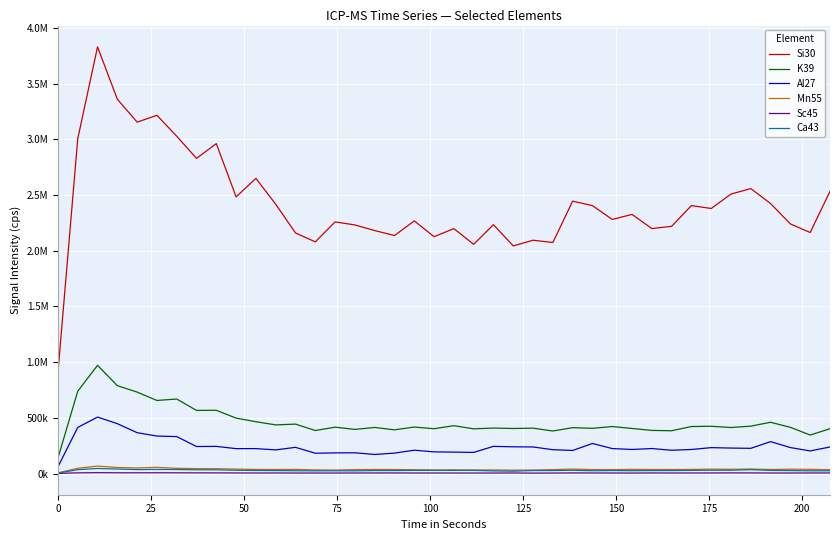

What is the average value of the K39 series?

466229.9